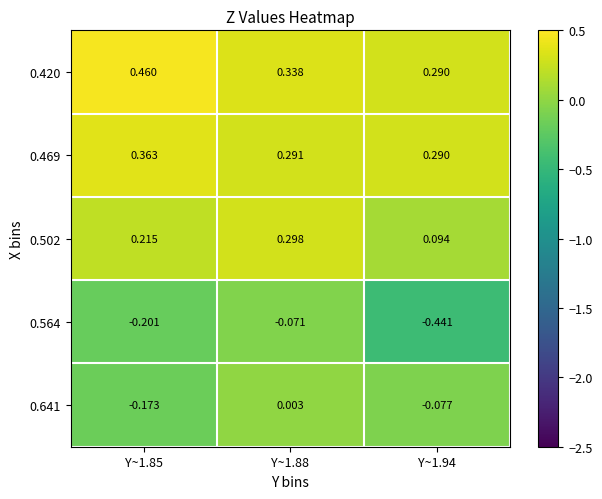

Is the value of 0.502 at Y~1.94 greater than the value of 0.420 at Y~1.88?

No